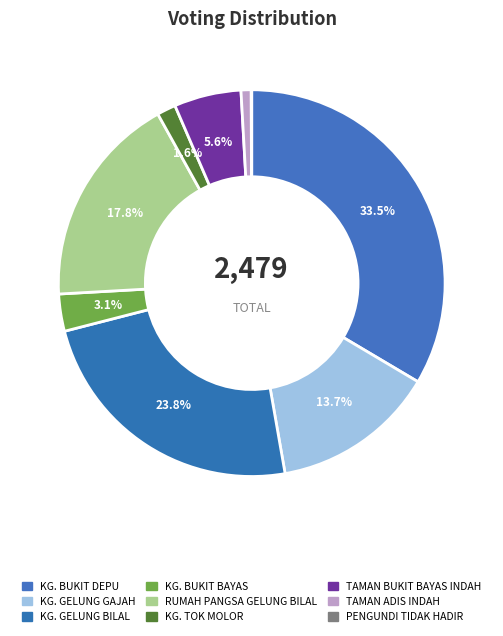

Combined, what portion of the pie is KG. BUKIT BAYAS and KG. GELUNG BILAL?

26.9%